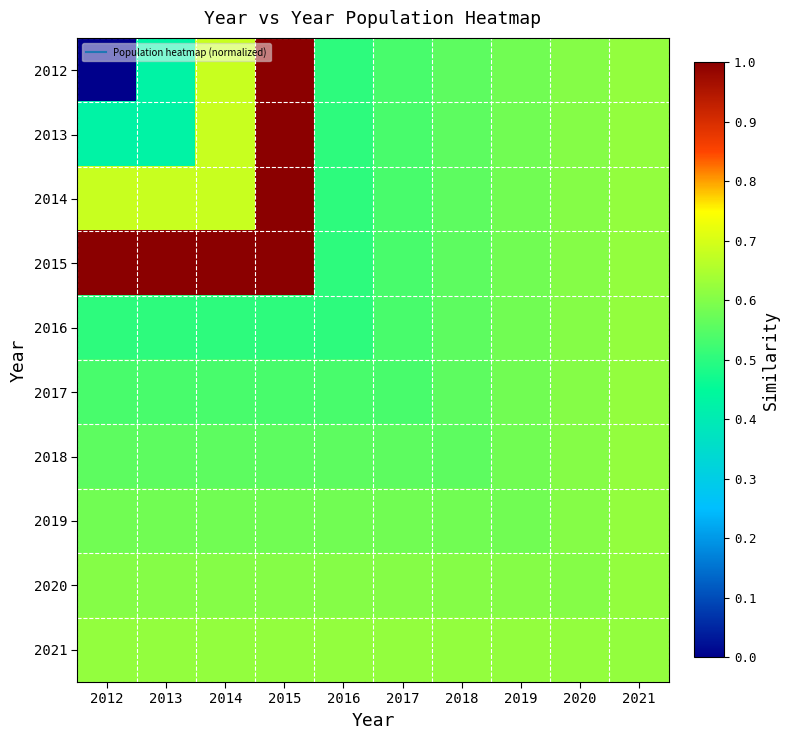

Which has a higher value, 2019 or 2012?

2019